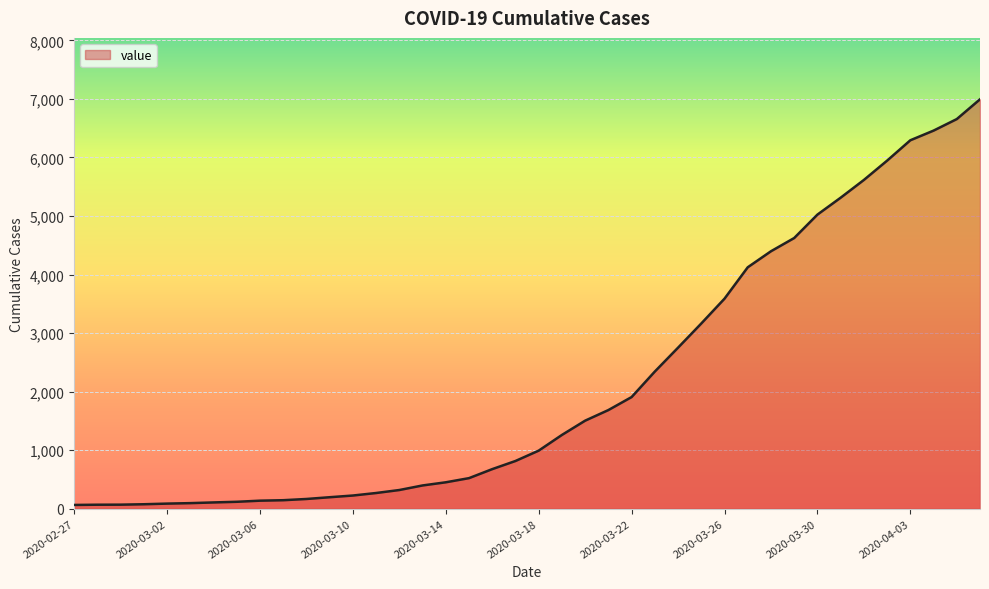

What is the difference between the maximum and minimum values?

6930